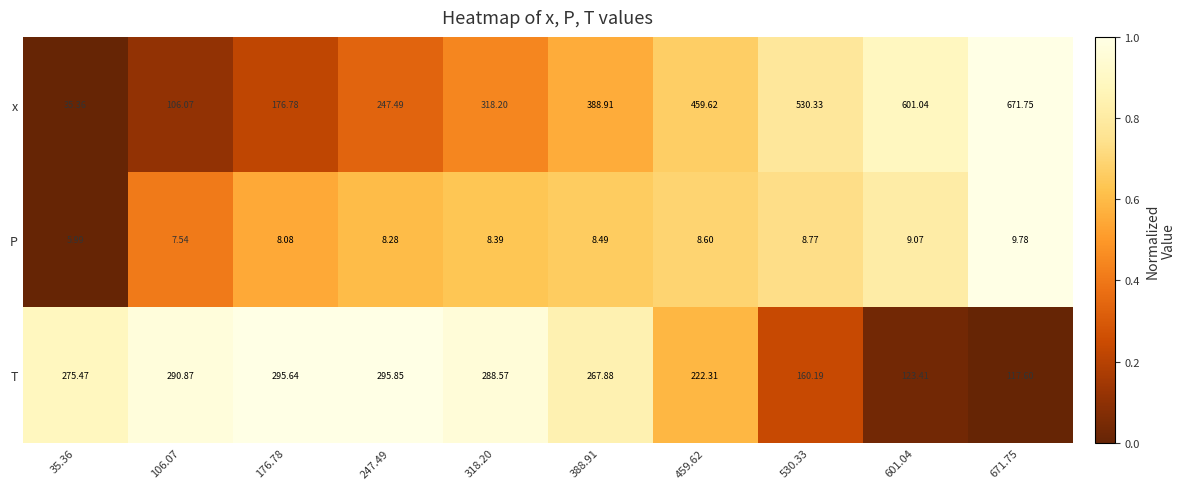

Is the value of x at 530.33 greater than the value of P at 530.33?

Yes